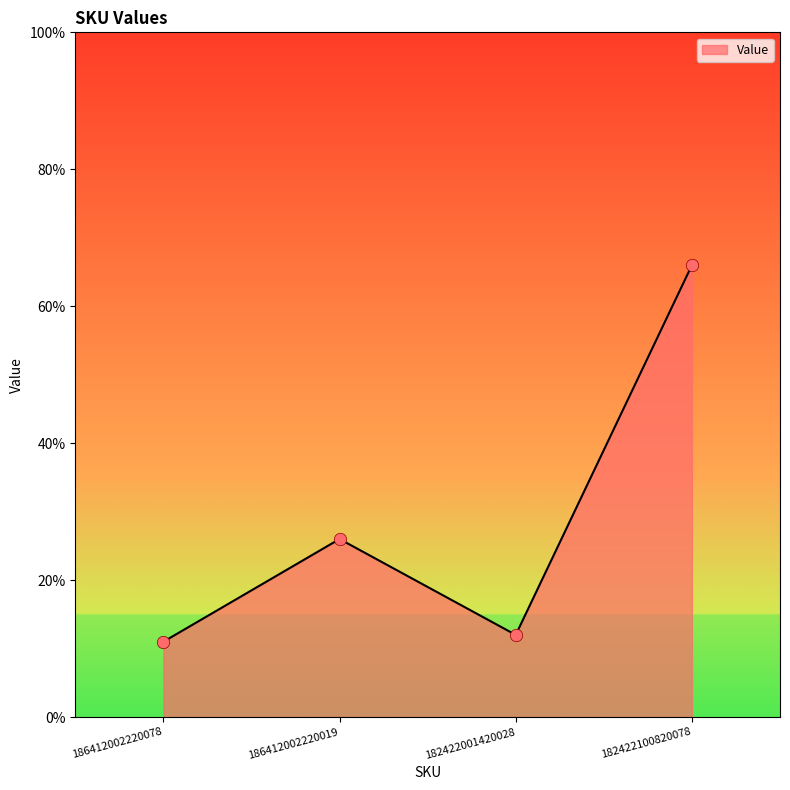

What is the change in value from 186412002220019 to 182422001420028?

-14